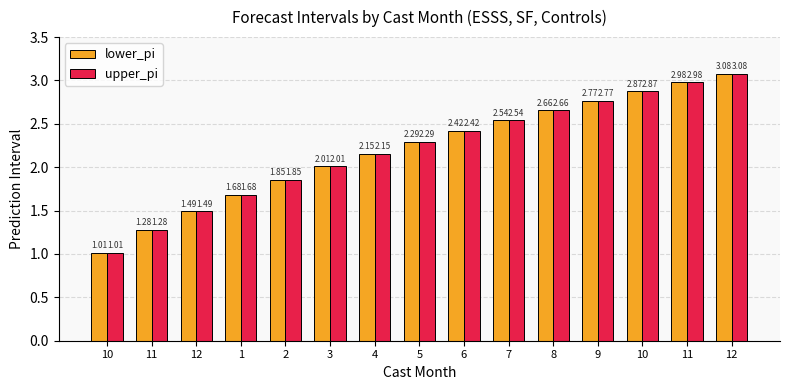

Are the bars grouped side by side (vs. stacked)?

Yes